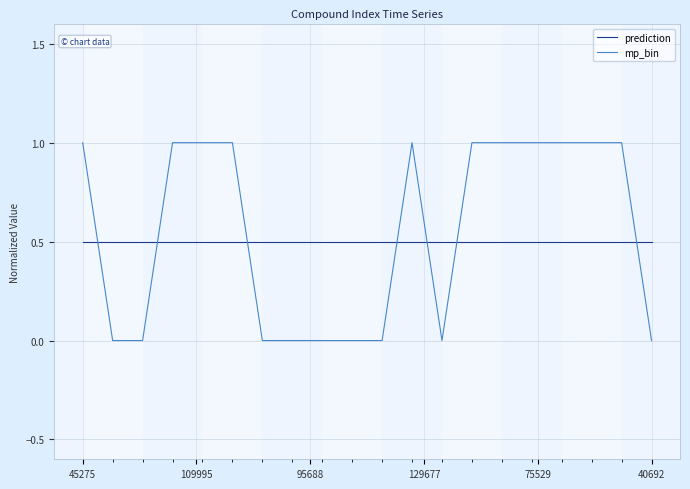

What is the greatest value displayed?

1.0